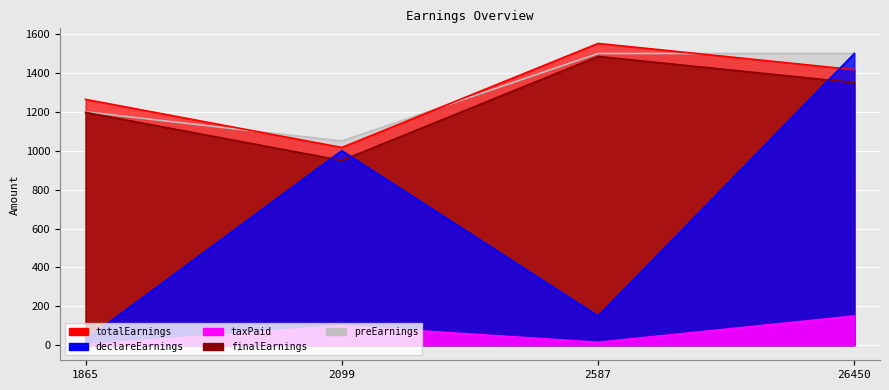

Reading left to right, what are all the values shown in this chart?

totalEarnings: 1865=1264.2	2099=1017.0	2587=1552.0	26450=1417.0
declareEarnings: 1865=28.0	2099=1000.0	2587=150.0	26450=1500.0
taxPaid: 1865=2.8	2099=100.0	2587=15.0	26450=150.0
finalEarnings: 1865=1197.2	2099=950.0	2587=1485.0	26450=1350.0
preEarnings: 1865=1200.0	2099=1050.0	2587=1500.0	26450=1500.0